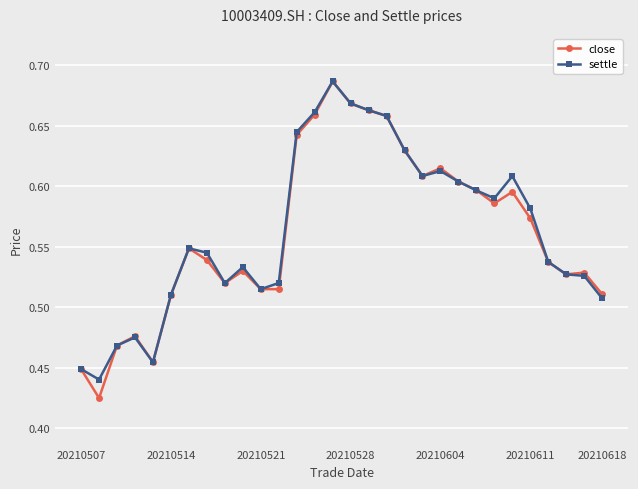

True or false: close and settle intersect in this chart.

True